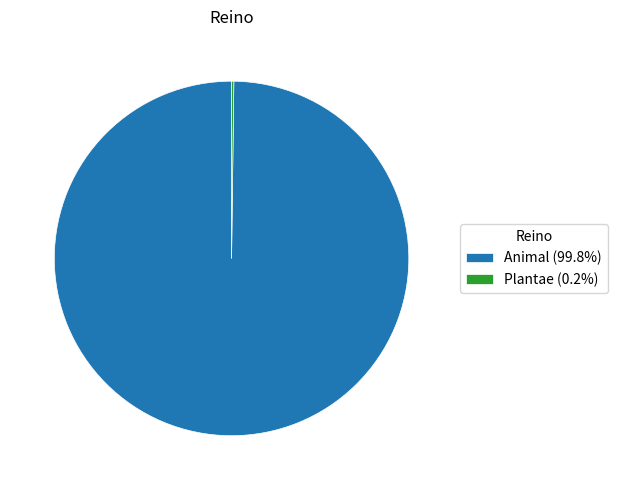

Does any single category account for the majority?

Yes